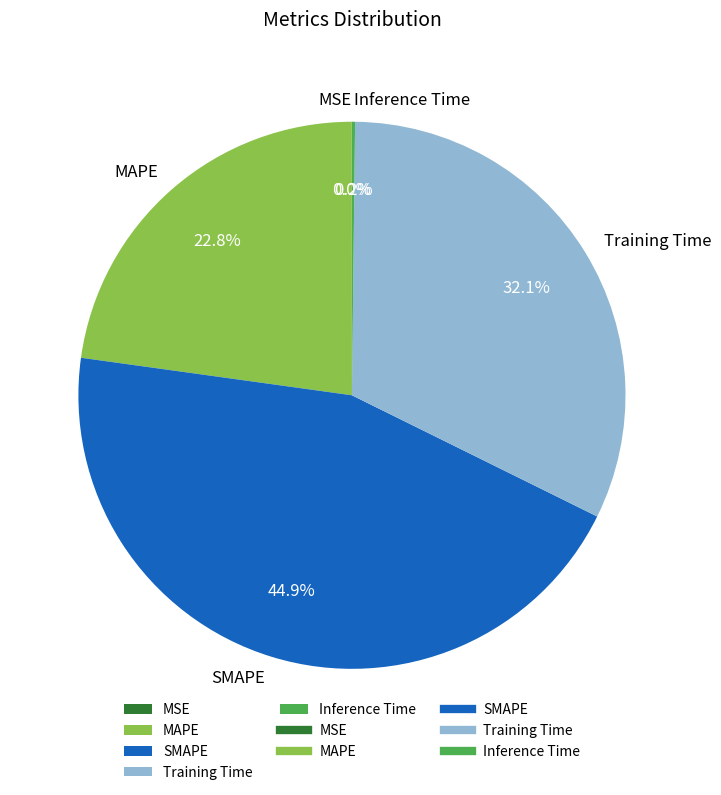

To the nearest percent, what is the difference between the SMAPE and Training Time slice percentages?

13%